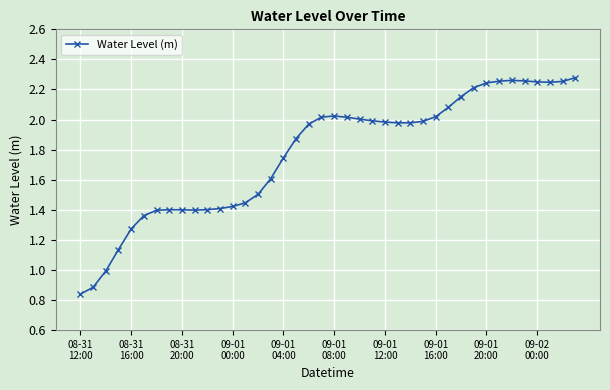

True or false: there are more than 0 points higher than both neighbors.

True